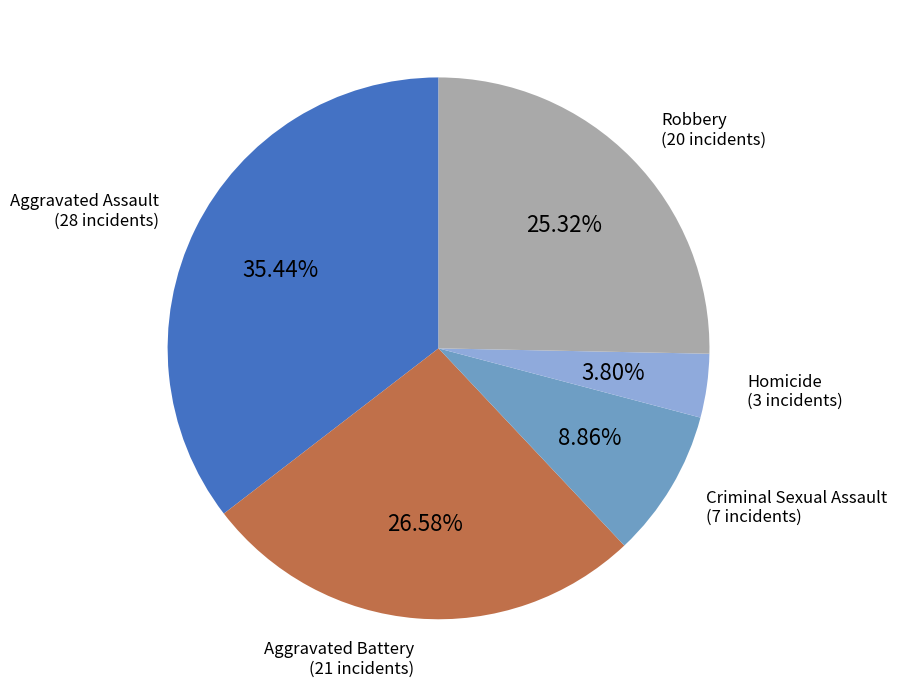

Does any single category account for the majority?

No